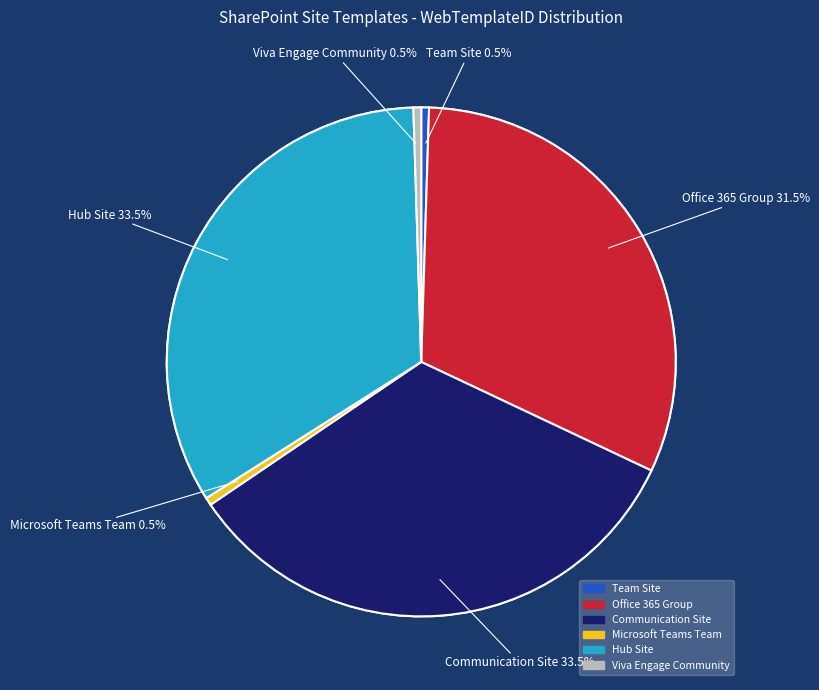

To the nearest percent, what is the average slice percentage?

17%